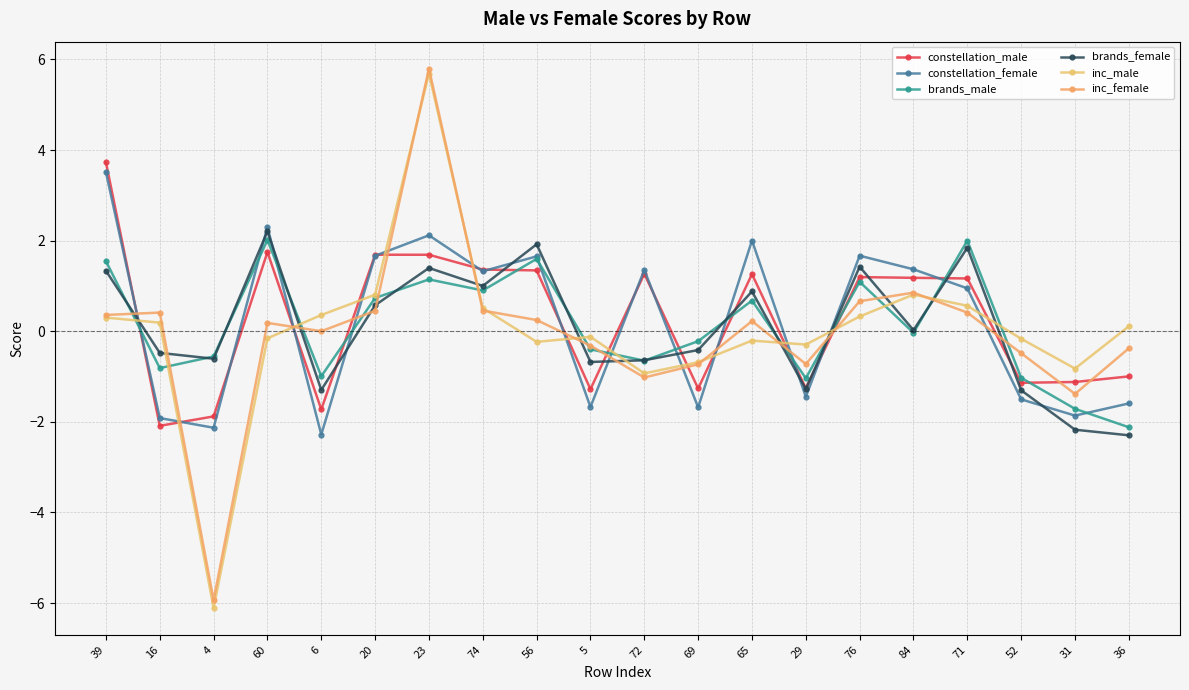

What is the difference between the maximum and second lowest values in the inc_male series?

6.6